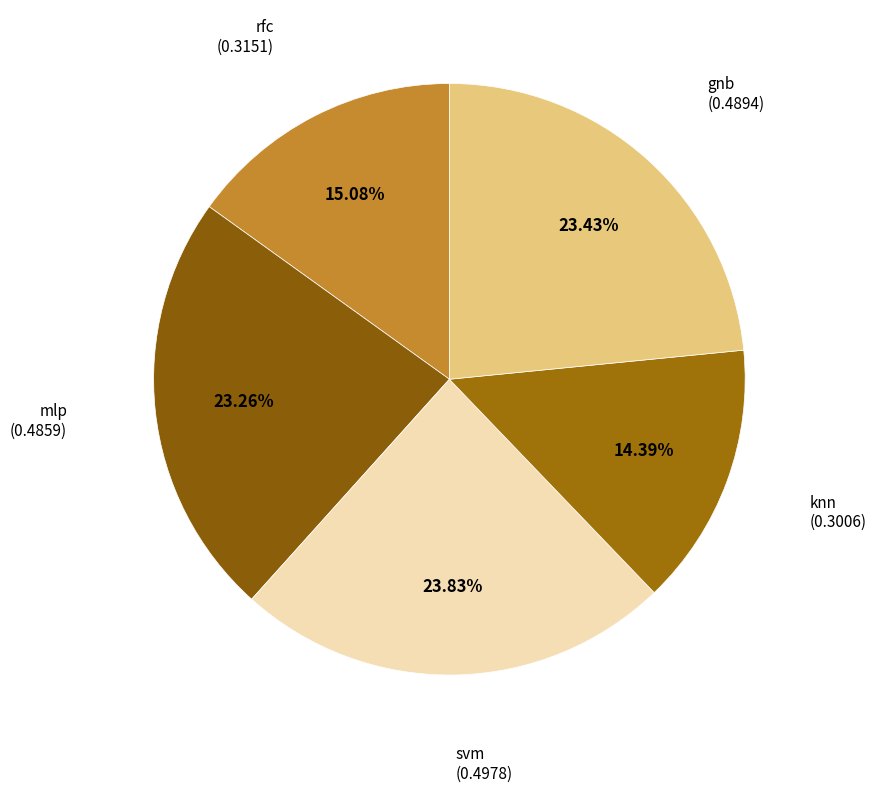

How many slices are in this pie chart?

5